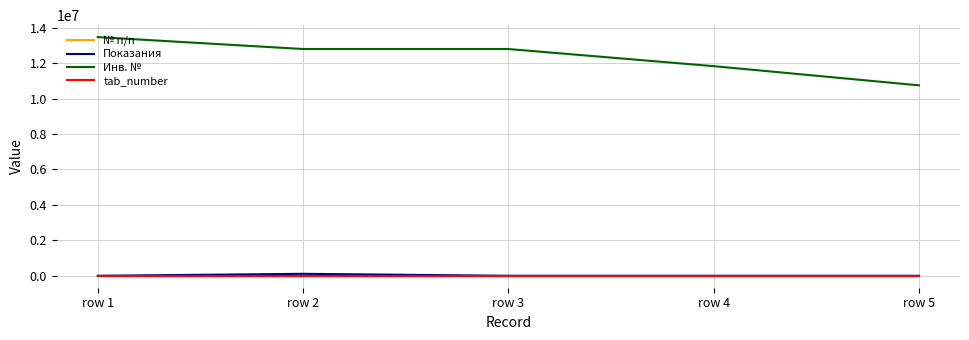

True or false: Инв. № and Показания cross at least once.

False